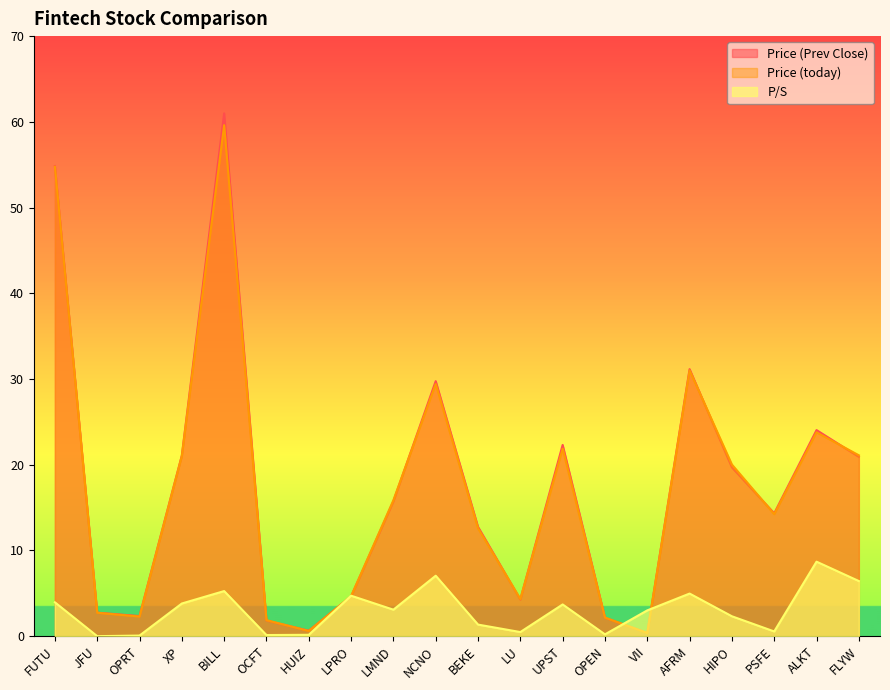

Is it true that P/S equals 10.7 at NCNO?

False